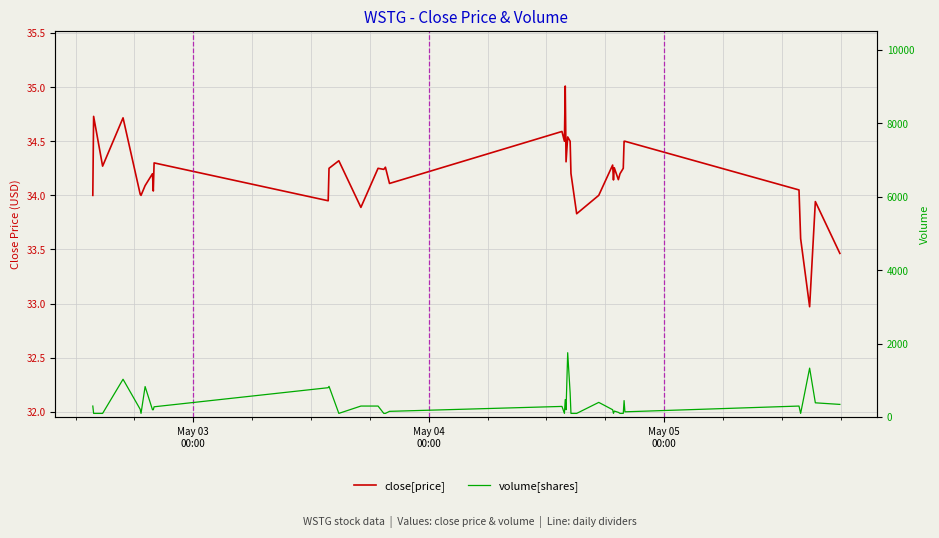

Does the chart display data point markers on the line(s)?

No